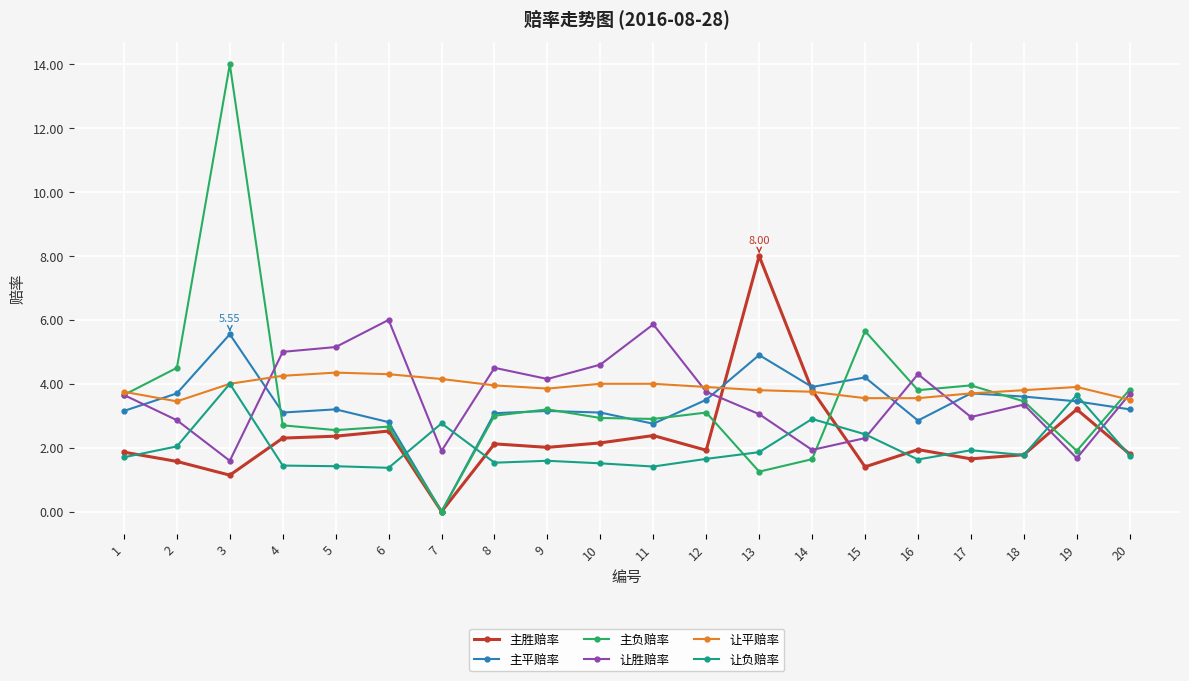

True or false: 让负赔率 and 主平赔率 intersect in this chart.

True